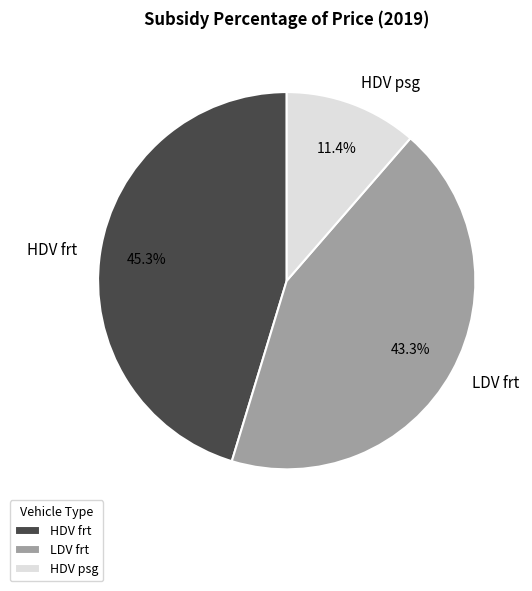

Which category has the biggest portion of the pie?

HDV frt